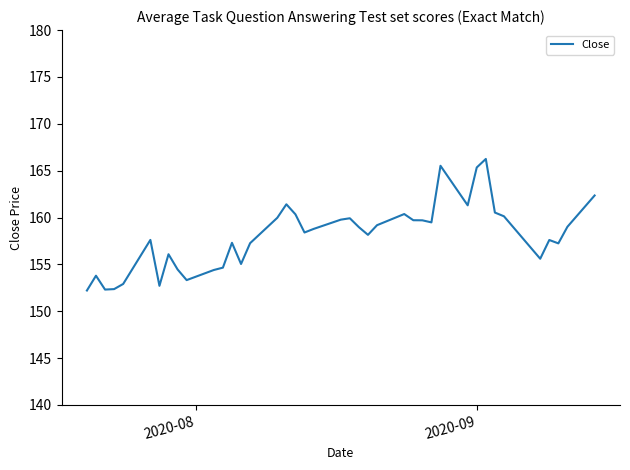

What is the minimum value shown in the chart?

152.2